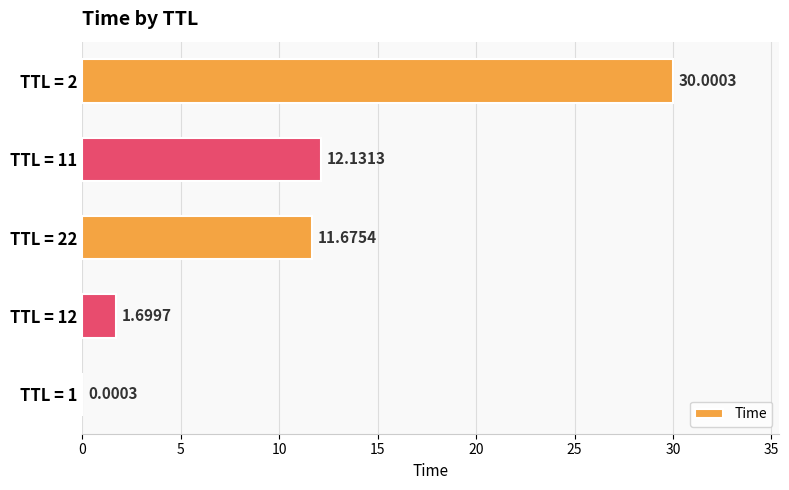

What is the change in value from TTL = 1 to TTL = 12?

+1.7